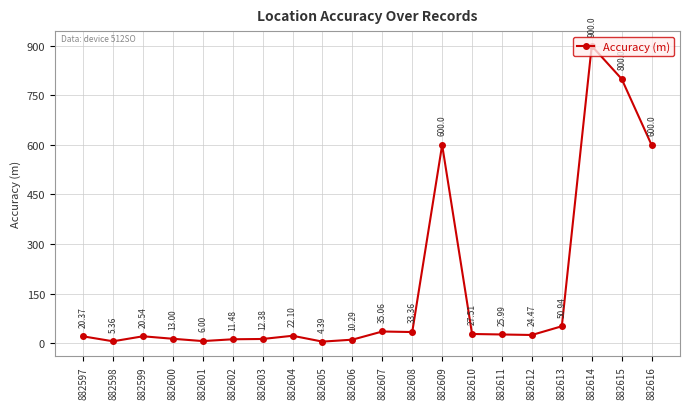

How many points are higher than both their immediate neighbors (excluding endpoints)?

5